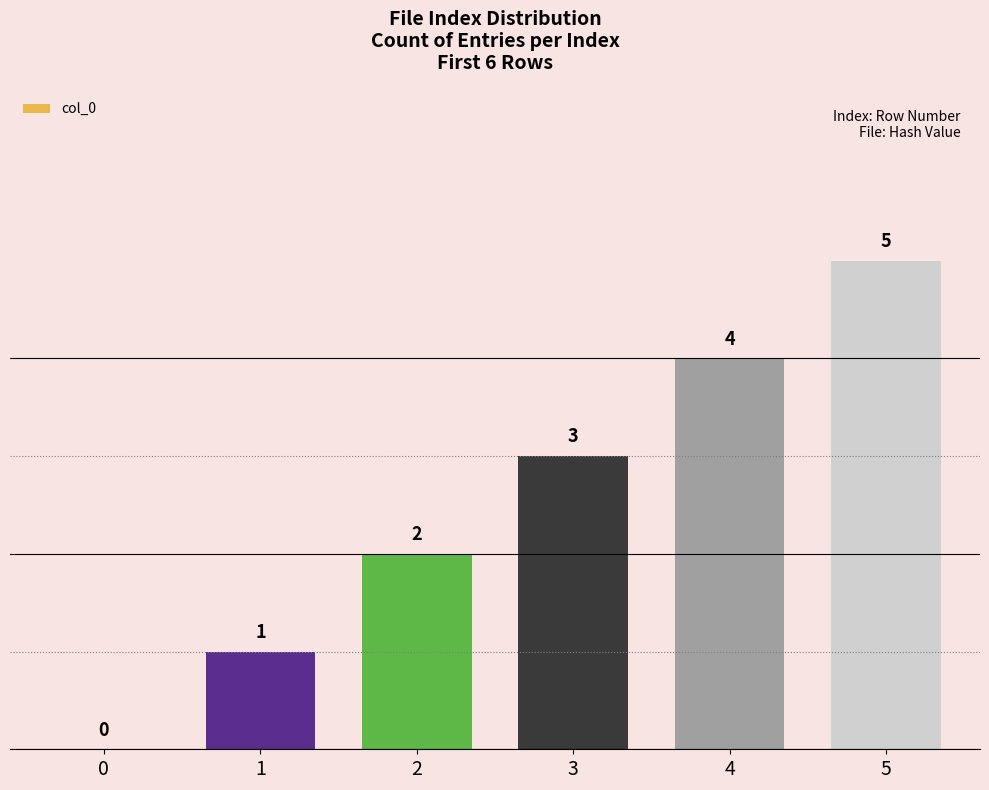

Reading left to right, what are all the values shown in this chart?

0=0	1=1	2=2	3=3	4=4	5=5